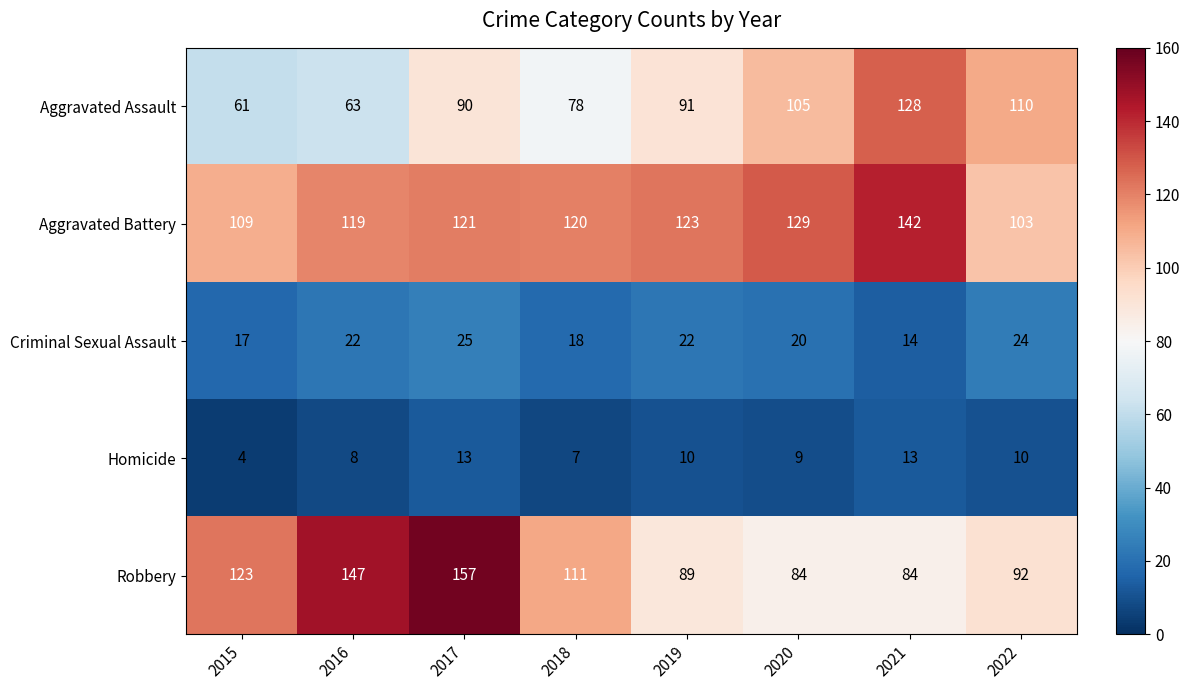

What is the difference between the maximum and minimum values in the Aggravated Assault series?

67